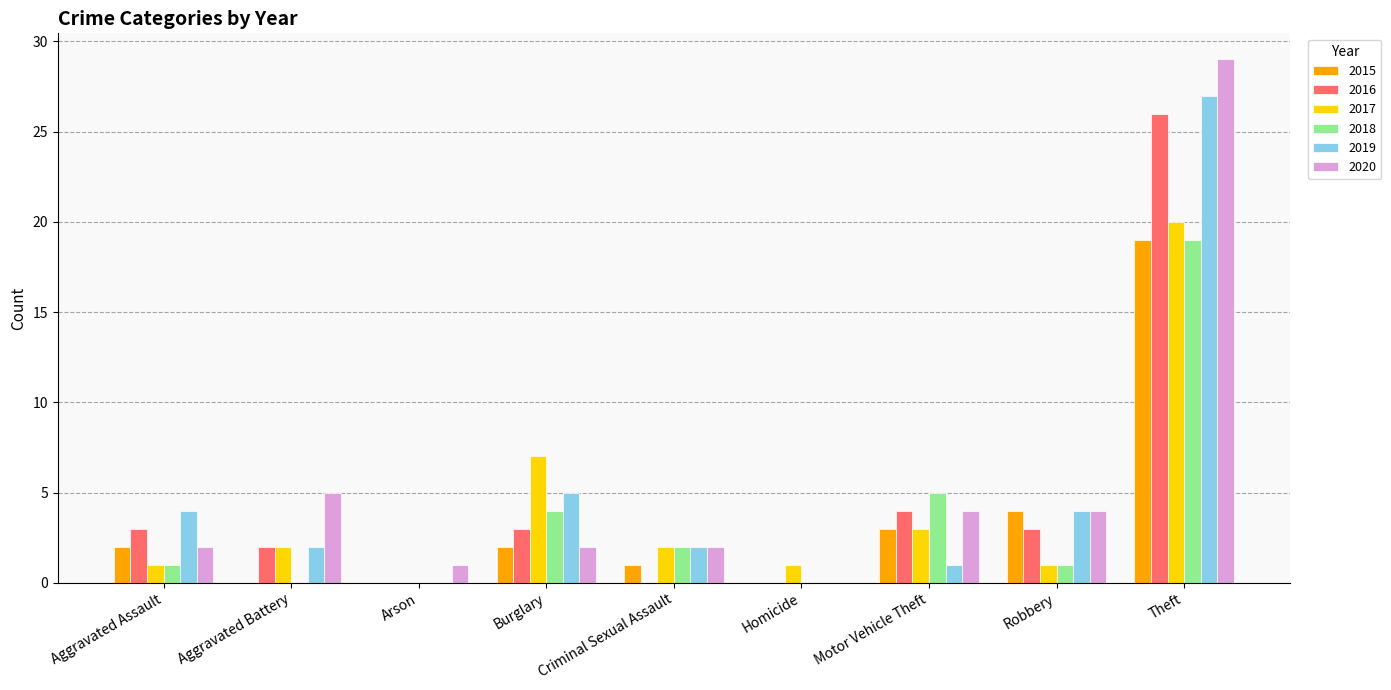

What is the sum of all 2017 values?

37